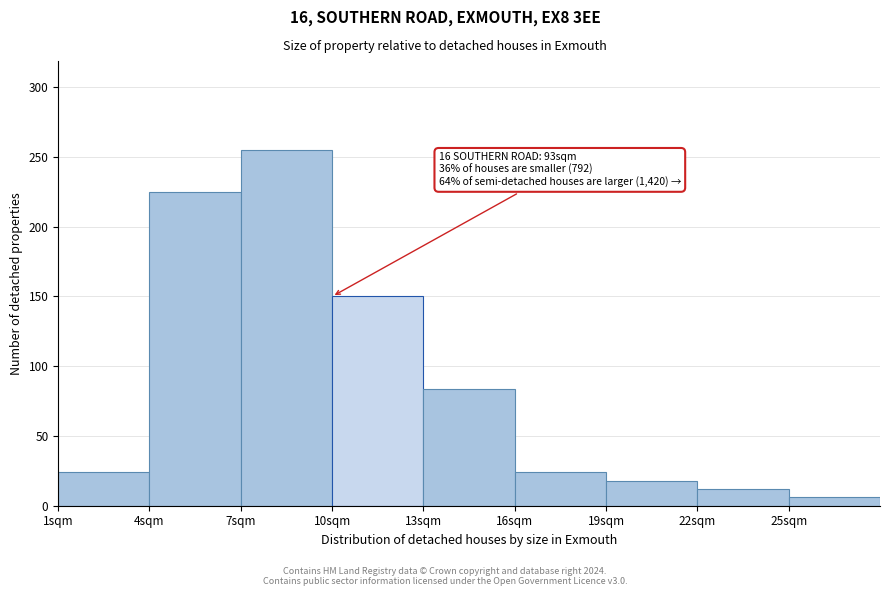

Over which range of the x-axis is the bar tallest?

7 to 10